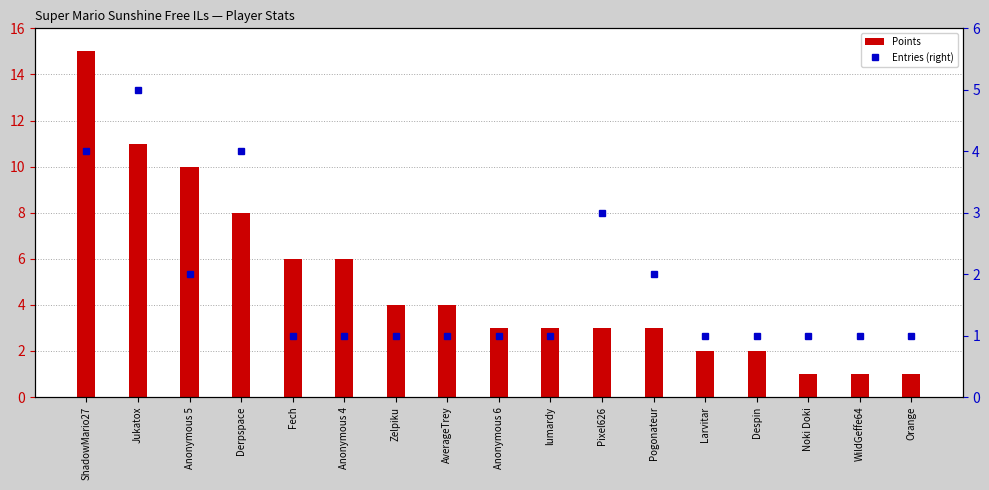

Reading right to left, what are all the values shown in this chart?

Points: 1	1	1	2	2	3	3	3	3	4	4	6	6	8	10	11	15
Entries (right): 1	1	1	1	1	2	3	1	1	1	1	1	1	4	2	5	4